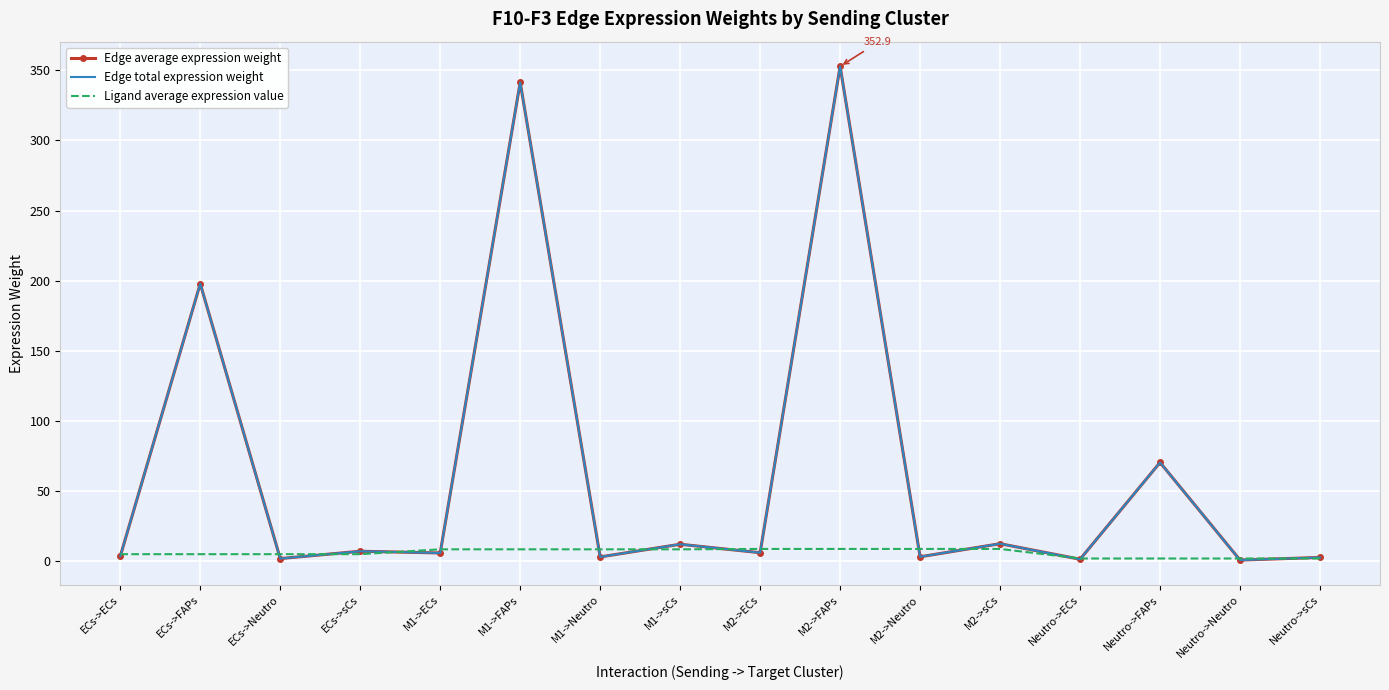

What is the label of the 16th point from the right?

ECs->ECs